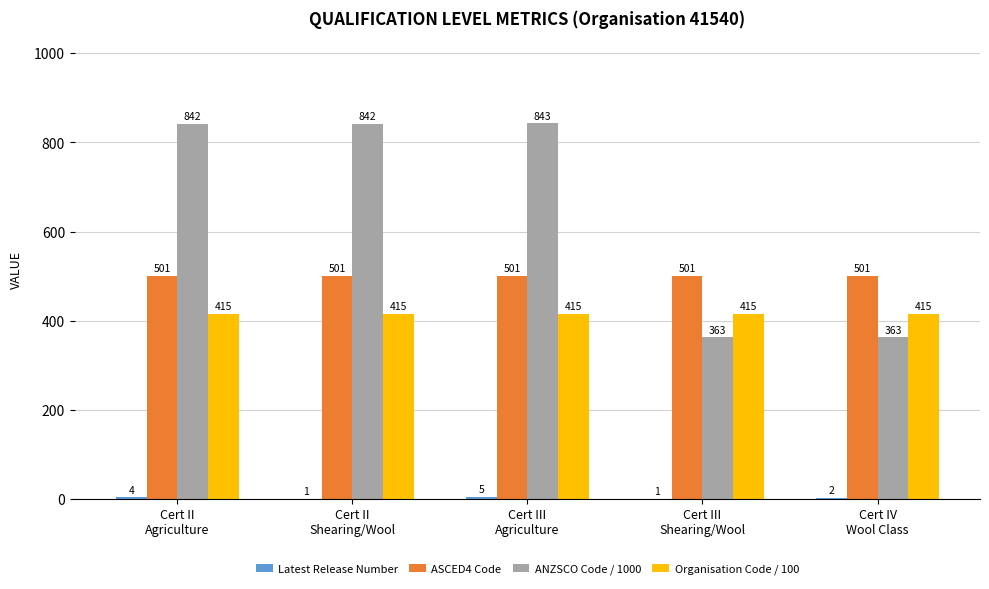

What is the sum of all ASCED4 Code values?

2505